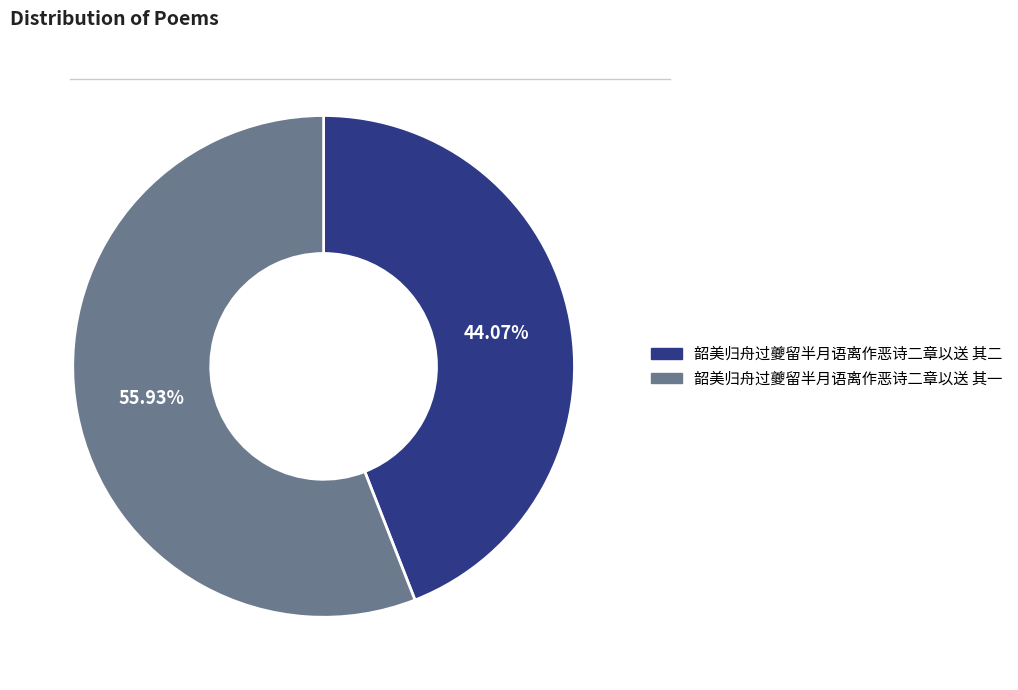

The 韶美归舟过夔留半月语离作恶诗二章以送 其二 slice represents 57% of the pie. True or false?

False